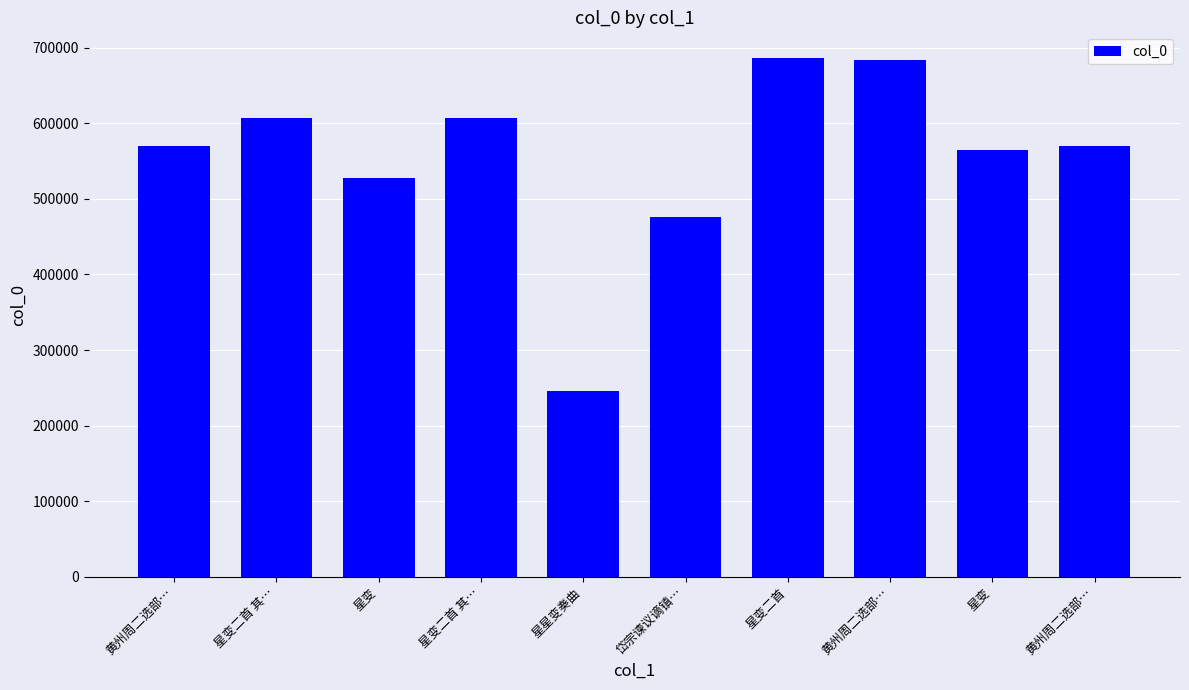

What is the change in value from 星变二首 to 黄州周二选部…?

-115456